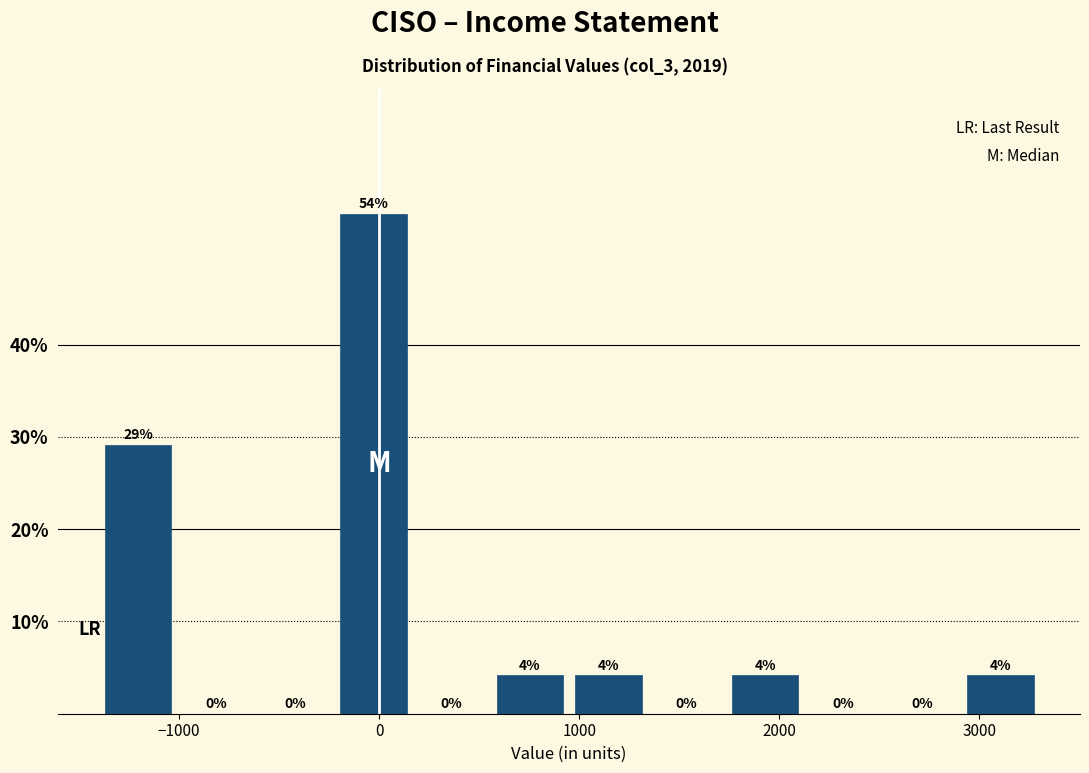

Read against the x-axis, roughly where is the centre of the tallest bar?

0